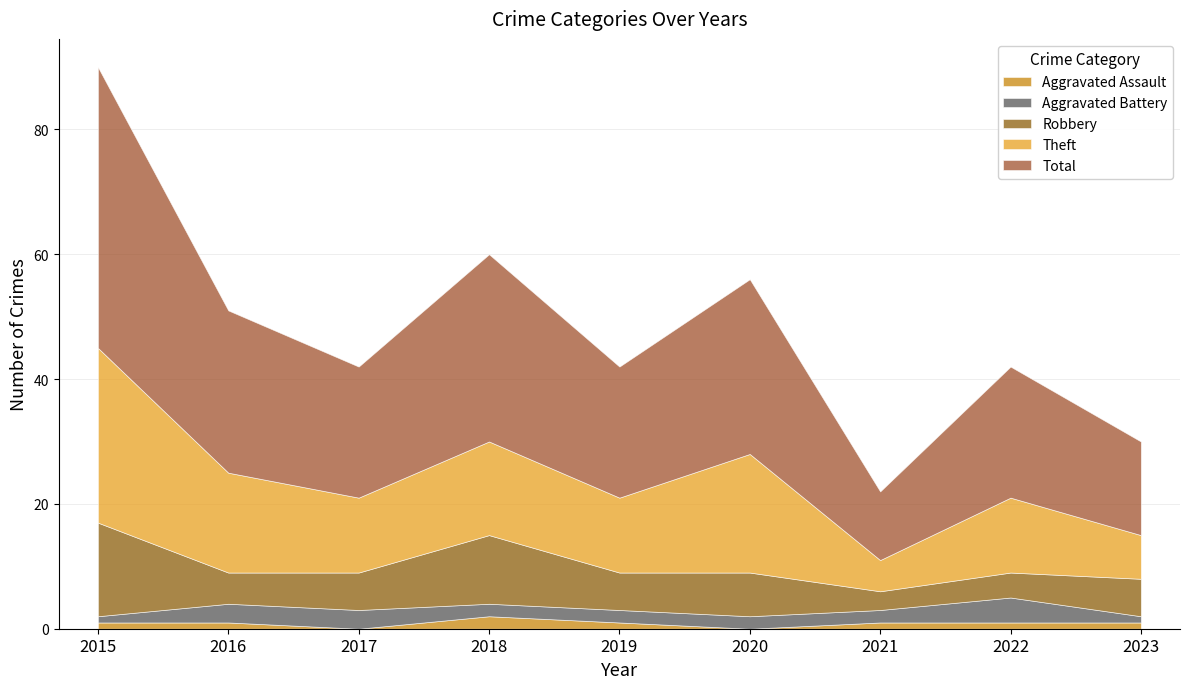

Which series has the largest range (max minus min)?

Total